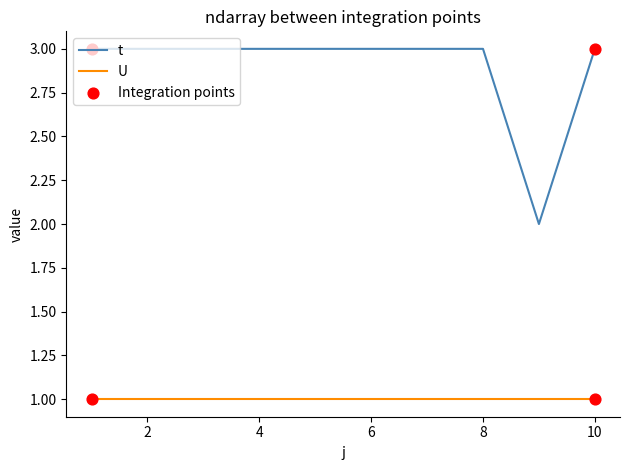

Which series has the largest range (max minus min)?

t